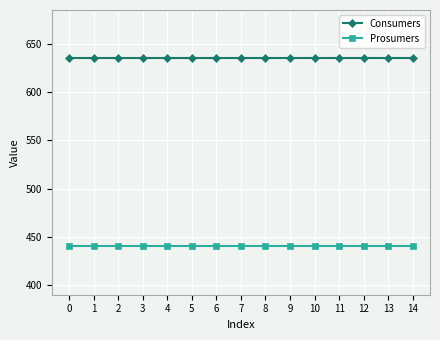

What value does the Prosumers series have at 7?

440